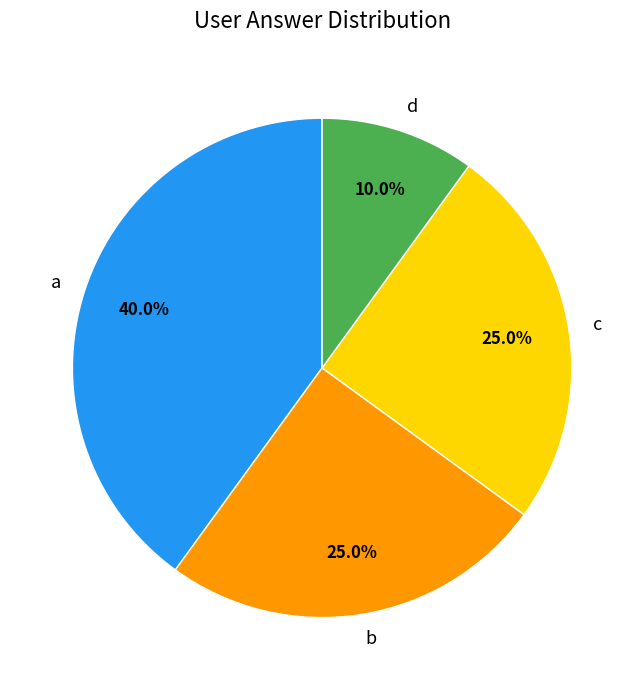

Does any single category account for the majority?

No